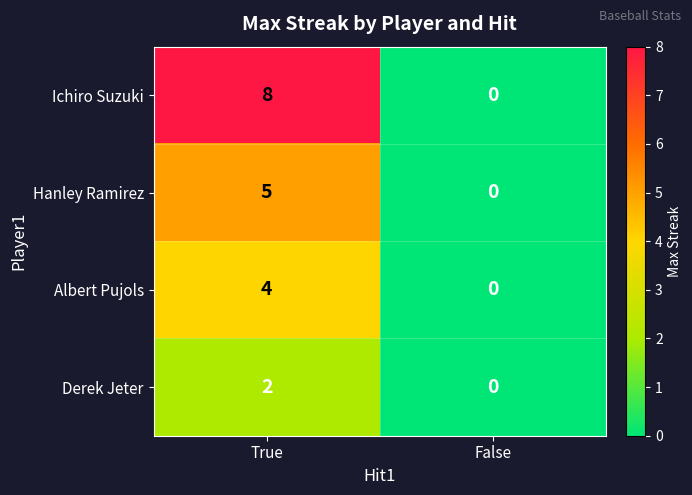

At which label is Hanley Ramirez closest to 2?

False